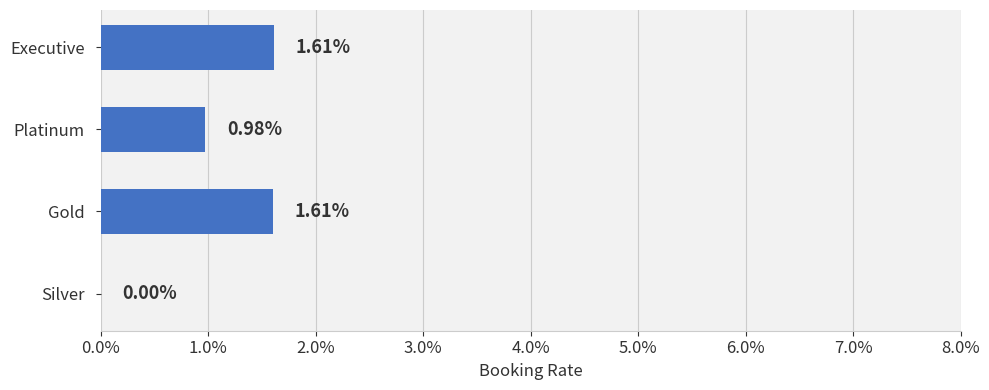

Are the bars horizontal?

Yes